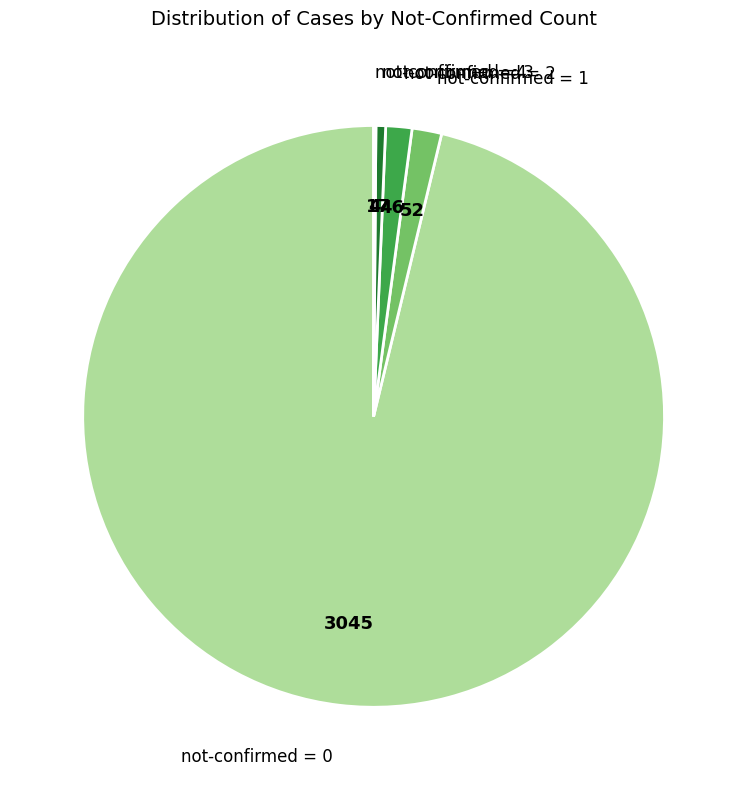

The not-confirmed = 2 slice represents 8% of the pie. True or false?

False